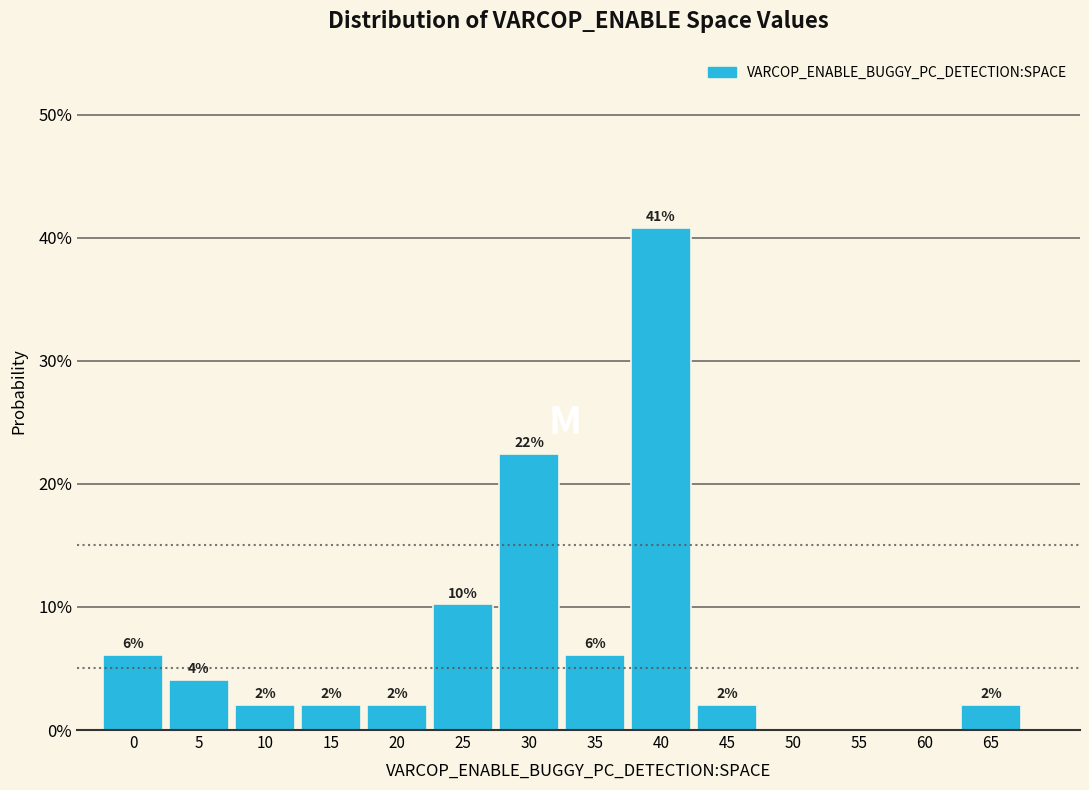

What is the ratio of the value at 25 to the value at 35?

1.7